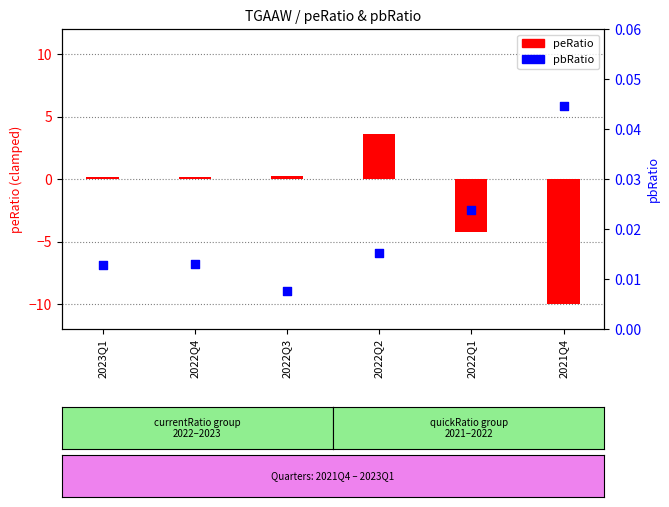

Which series has the largest total across all categories?

pbRatio